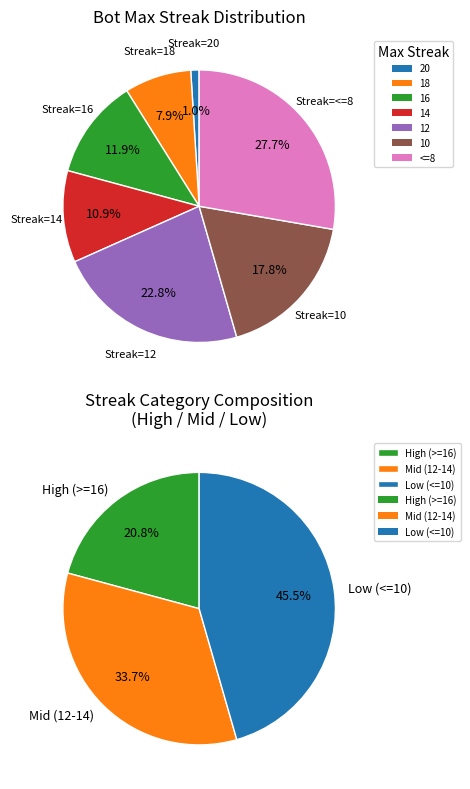

Which category has the smallest portion of the pie?

20